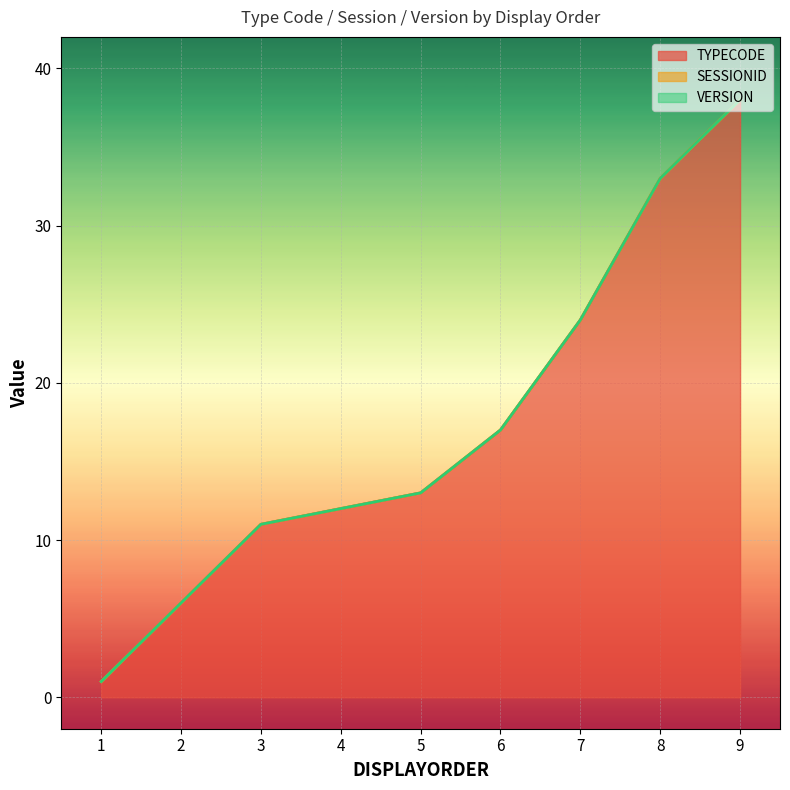

What is the average value of the TYPECODE series?

17